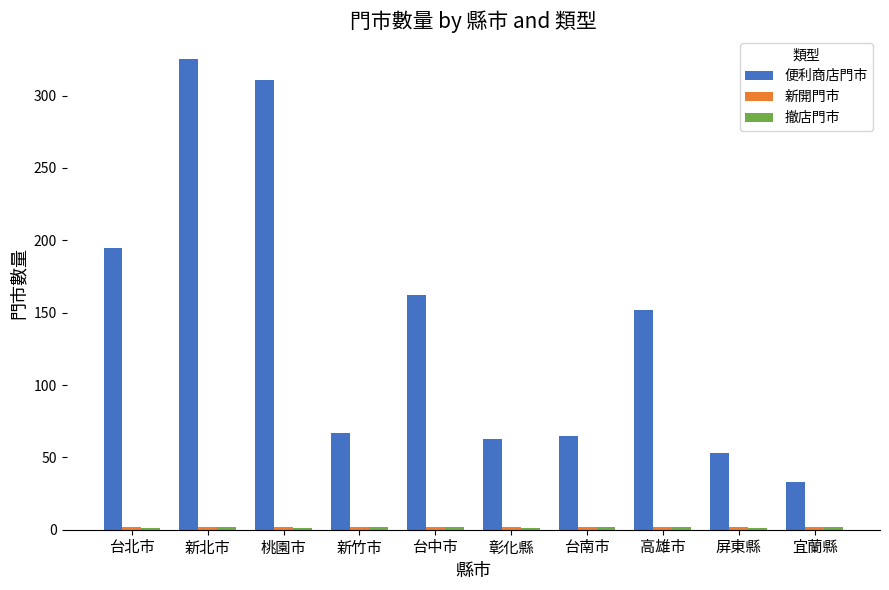

The 便利商店門市 series shows 79 at 桃園市. True or false?

False